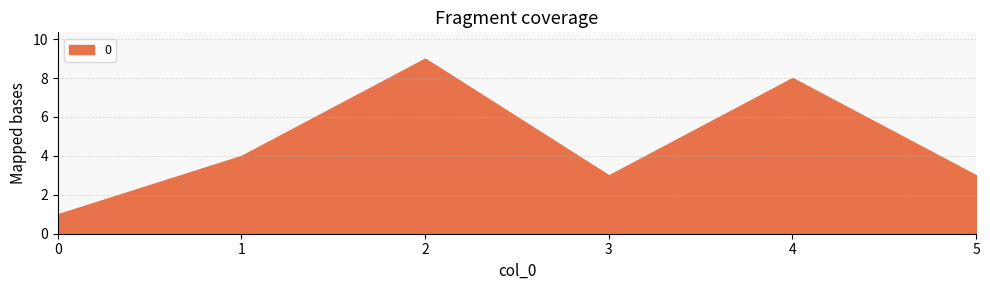

What is the maximum value shown in the chart?

9